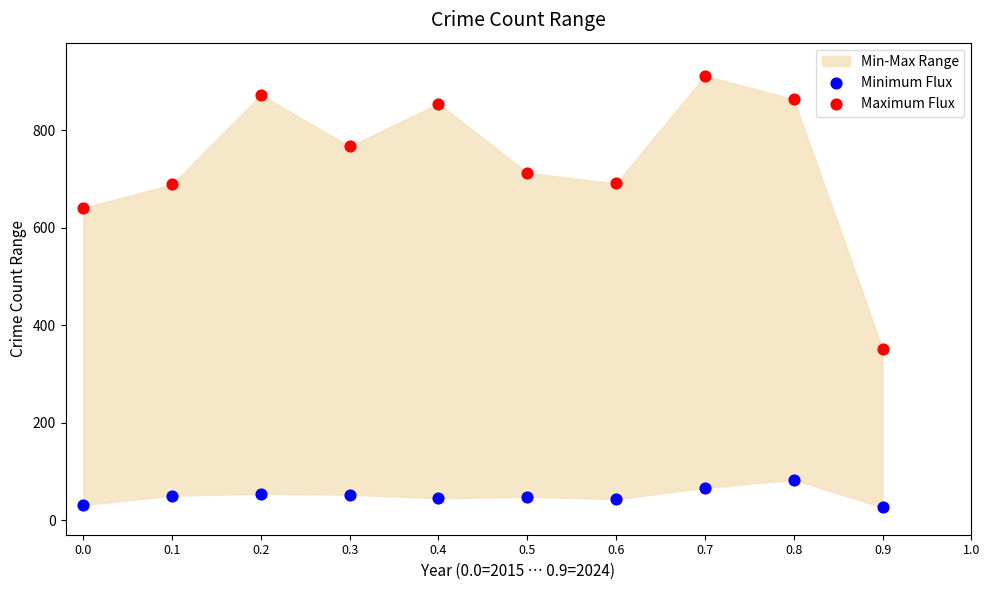

Across all series, what Y value is closest to 469?

352